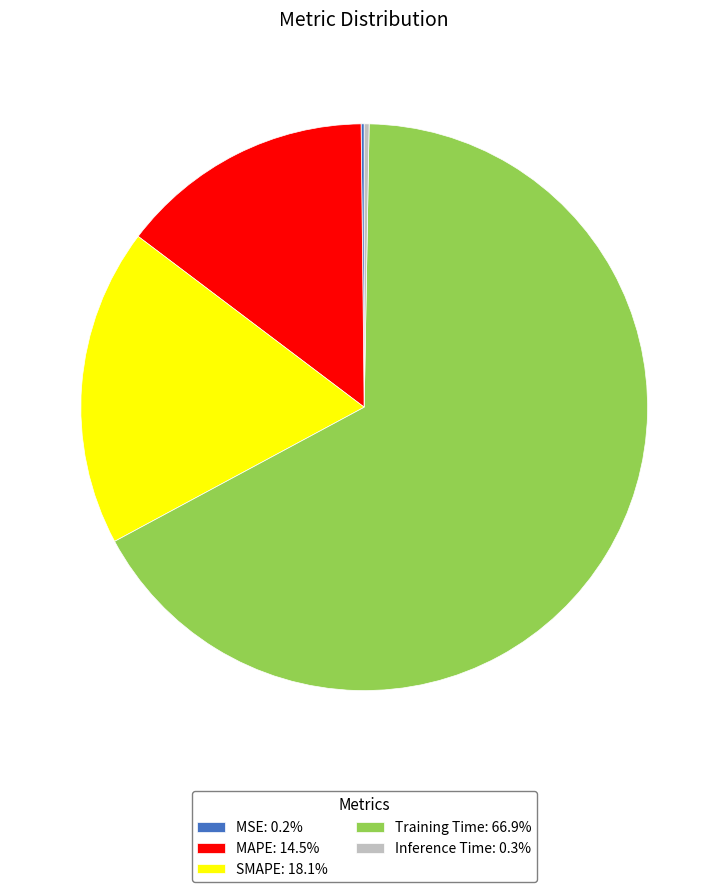

Does MAPE: 14.5% represent more than half of the total?

No